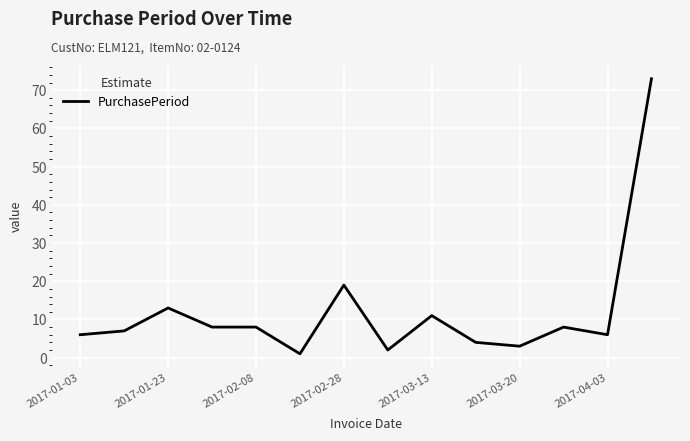

What is the maximum value shown in the chart?

73